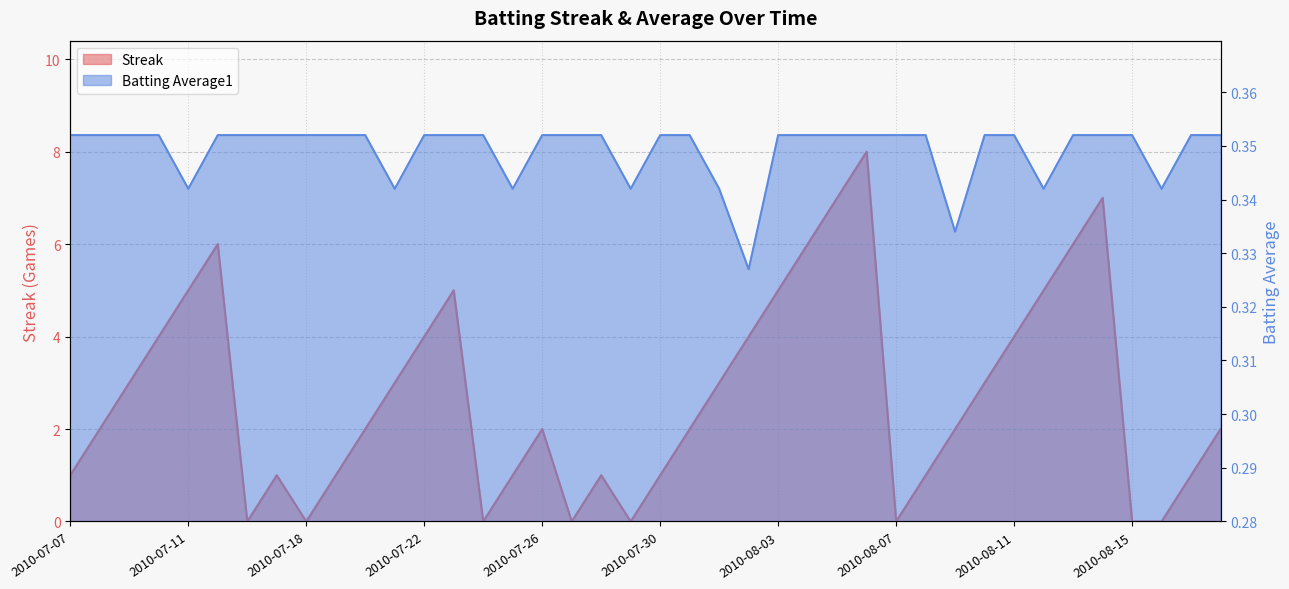

Read the Batting Average1 value at 2010-08-13.

0.4